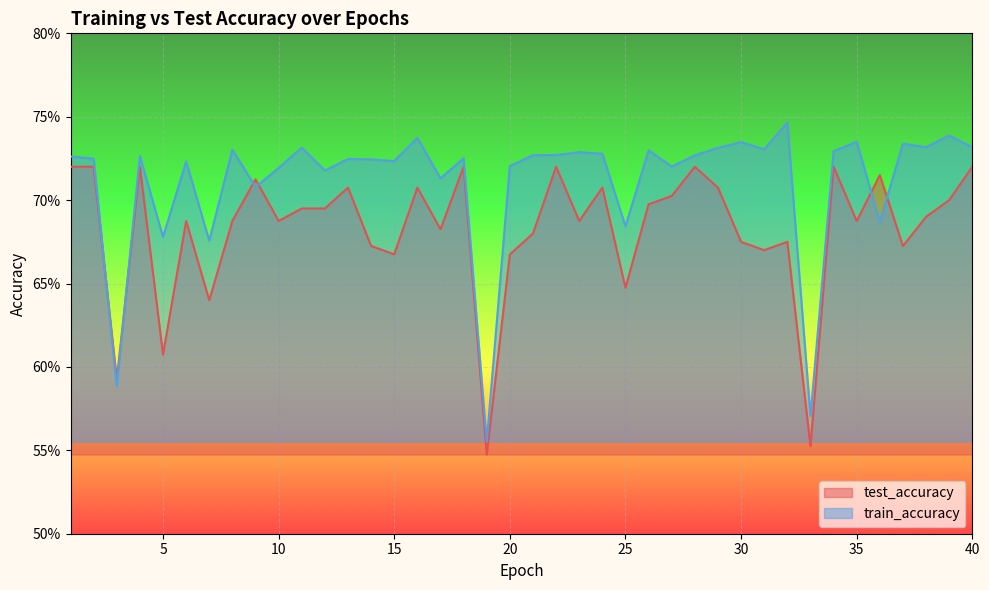

Which category has the lowest value across all series?

19